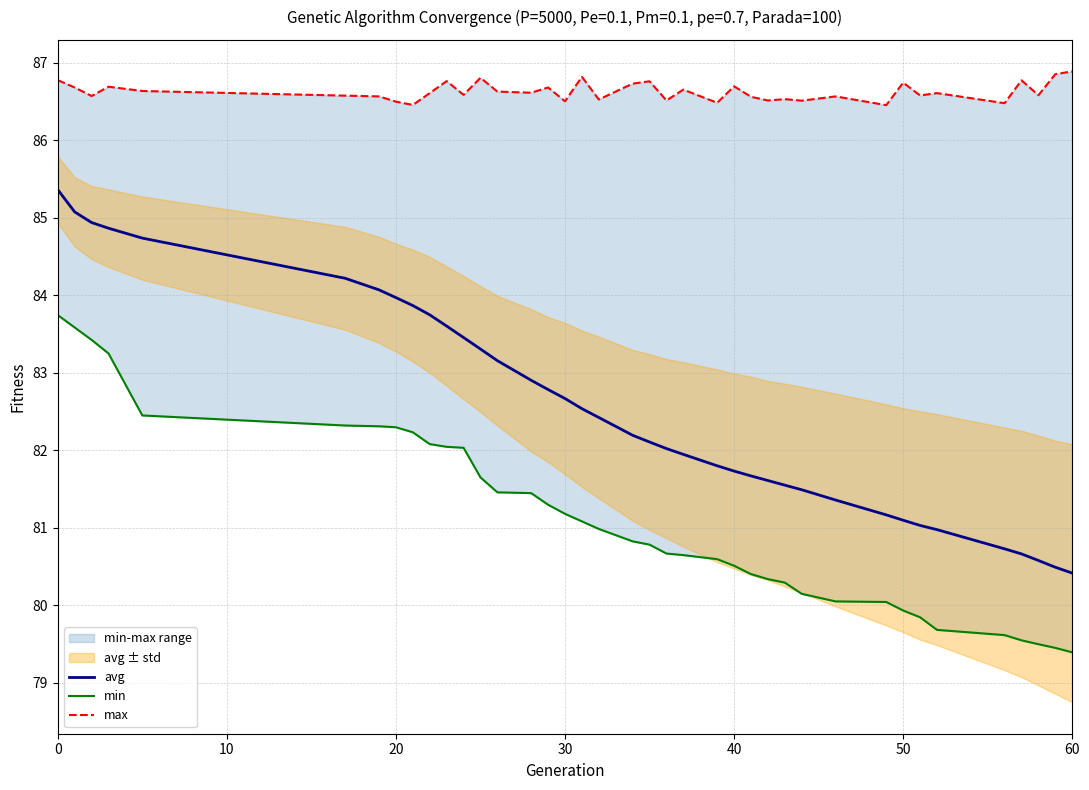

What is the difference between the maximum and minimum values in the avg series?

4.9